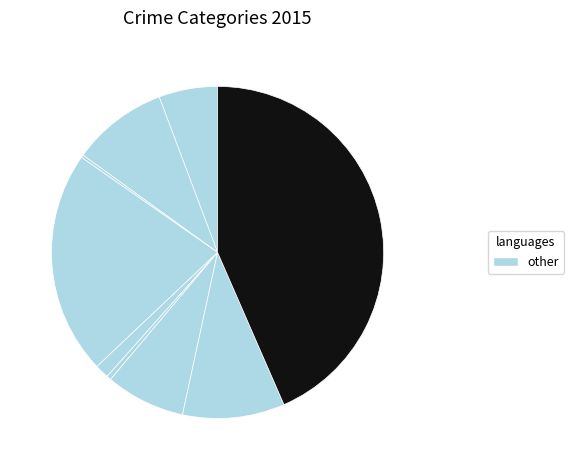

How many segments does this pie chart have?

9